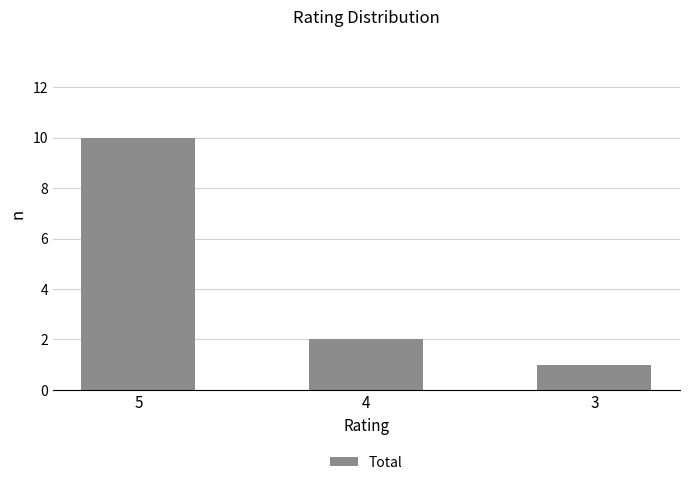

Count the number of data series in this chart.

1